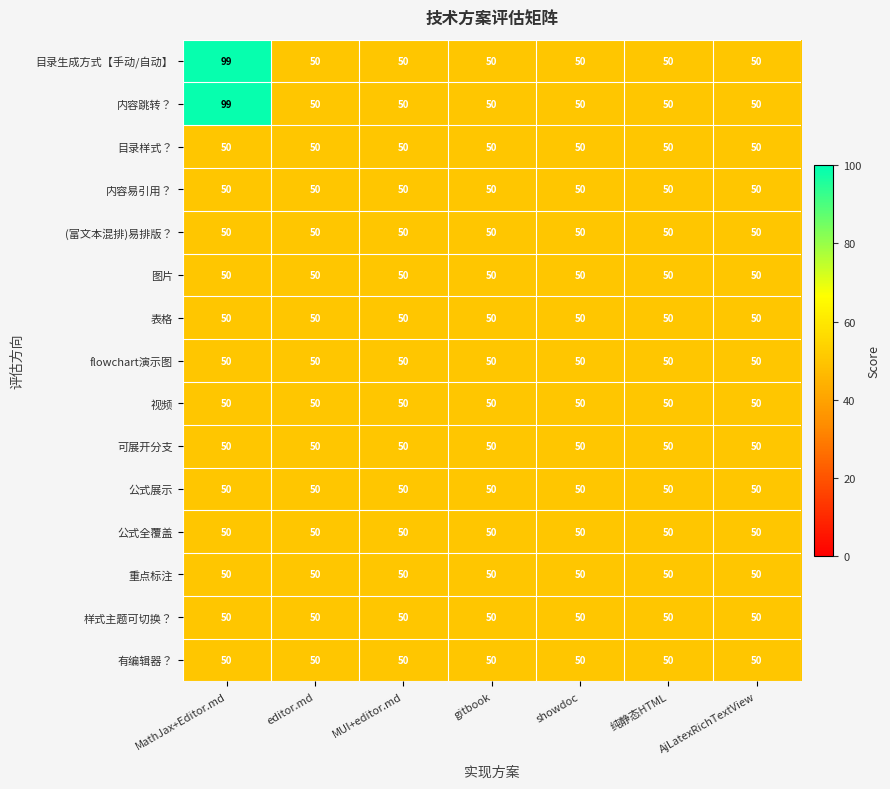

At which category is the sum across all series the highest?

MathJax+Editor.md